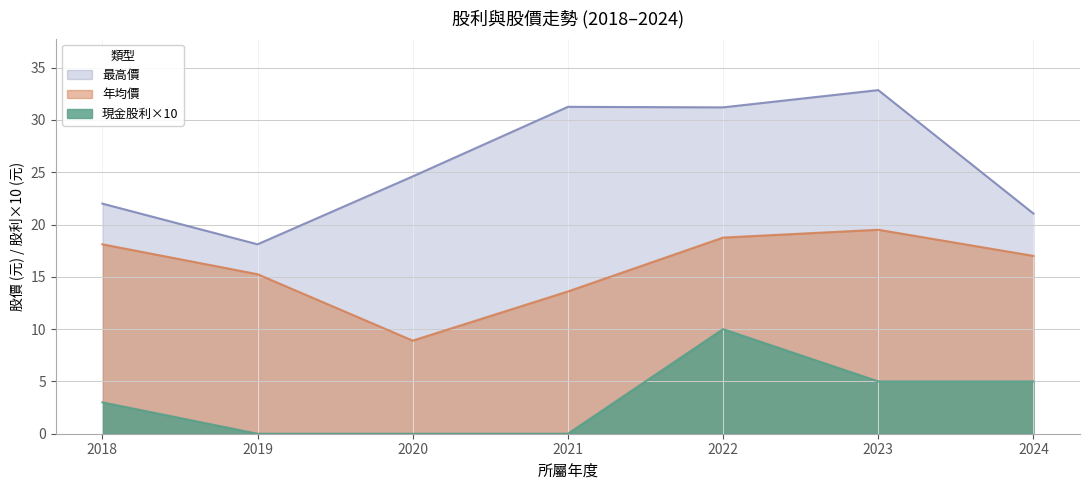

Is the value of 現金股利合計 at 2018 greater than the value of 年均價 at 2021?

No